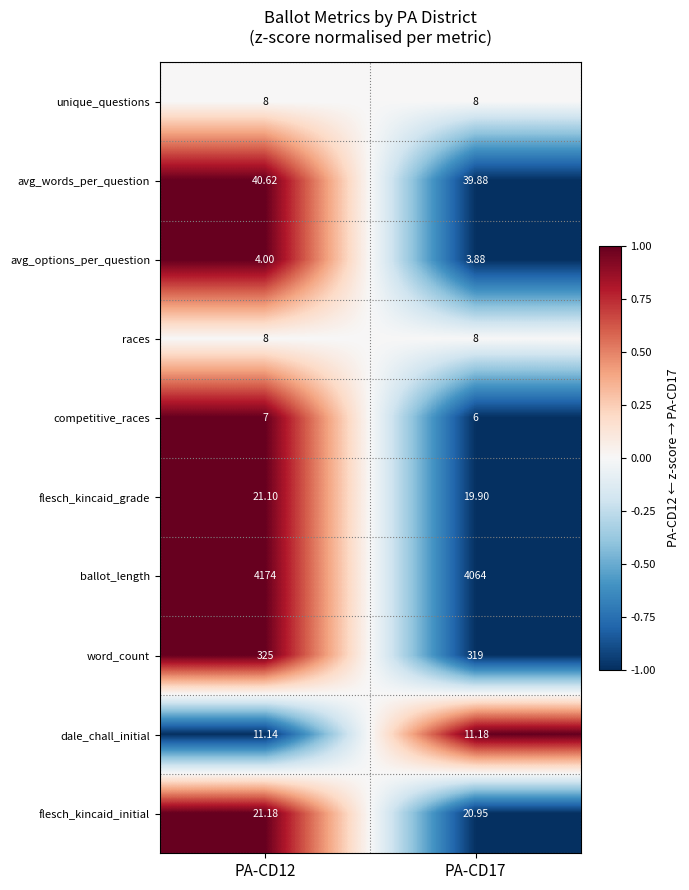

What is the total value across all series at PA-CD17?

4500.8